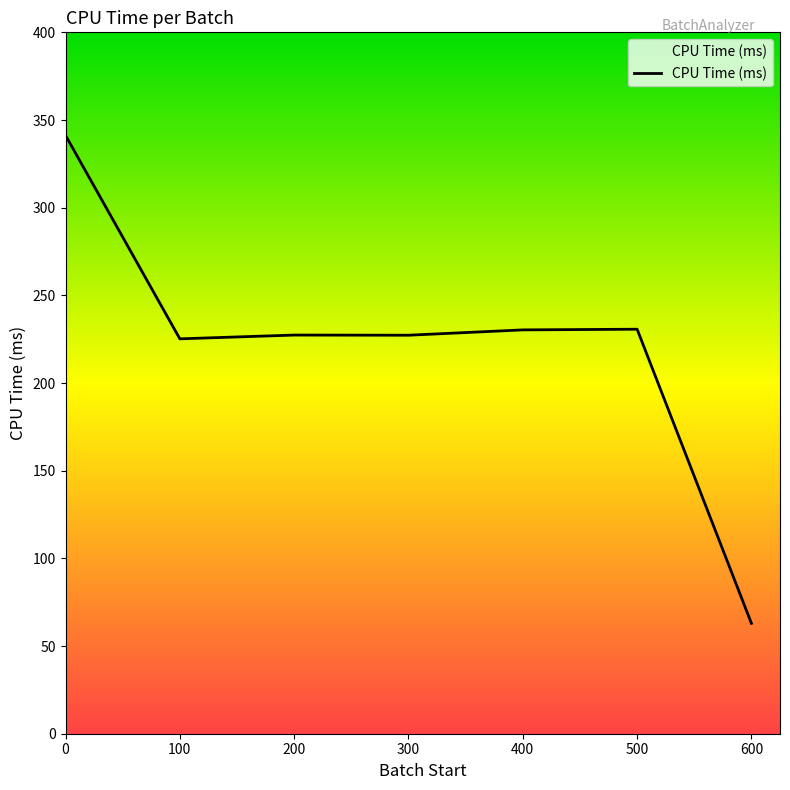

The value at 400 is 336.6. True or false?

False